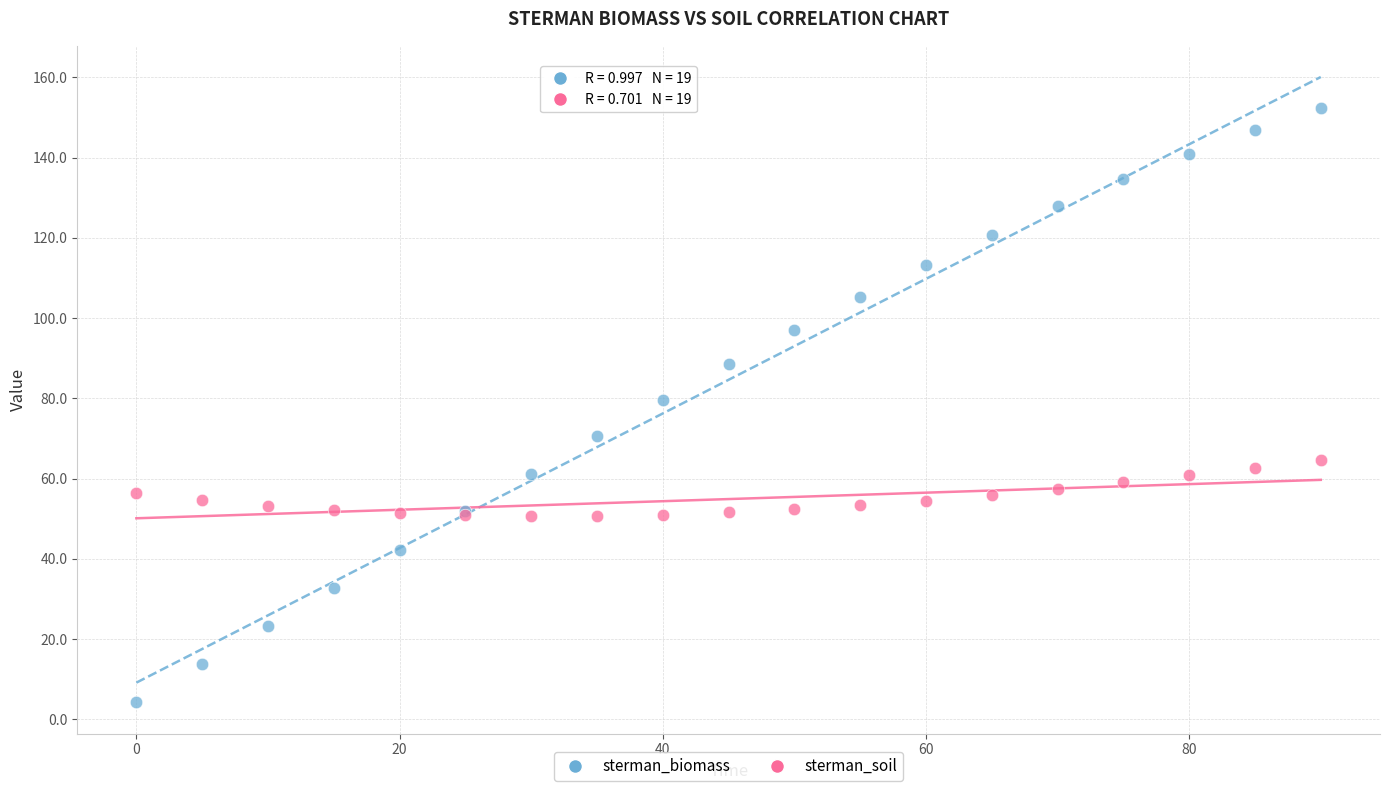

What are all the series names shown in the legend?

sterman_biomass, sterman_soil